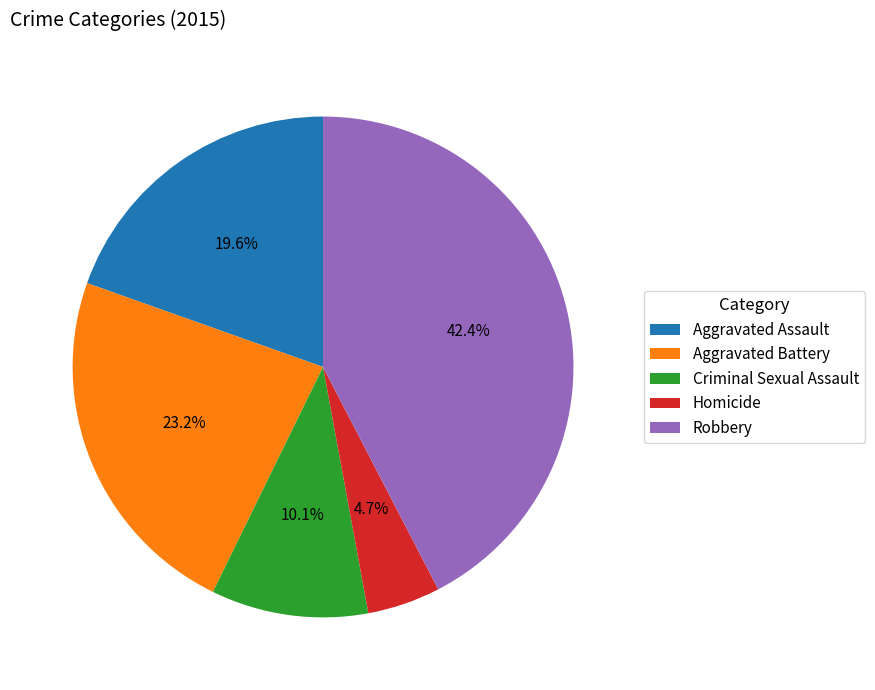

Does any single category account for the majority?

No